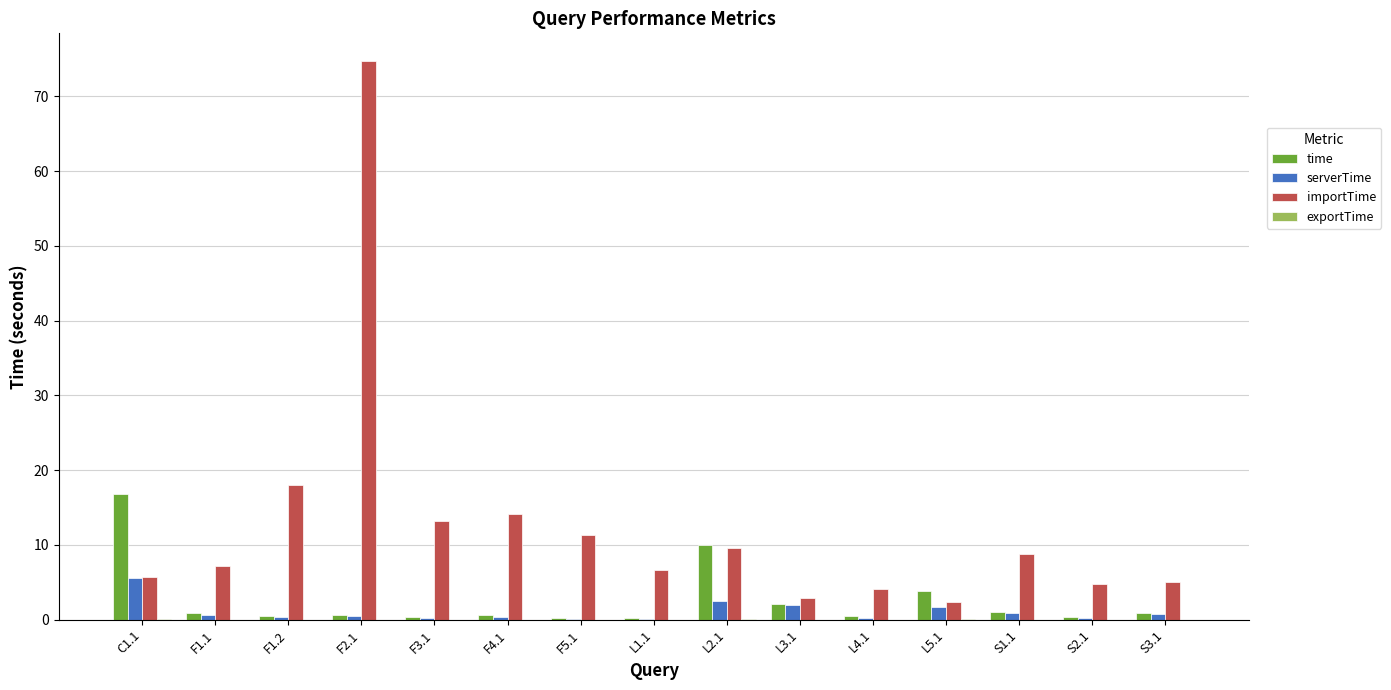

Are the bars grouped side by side (vs. stacked)?

Yes